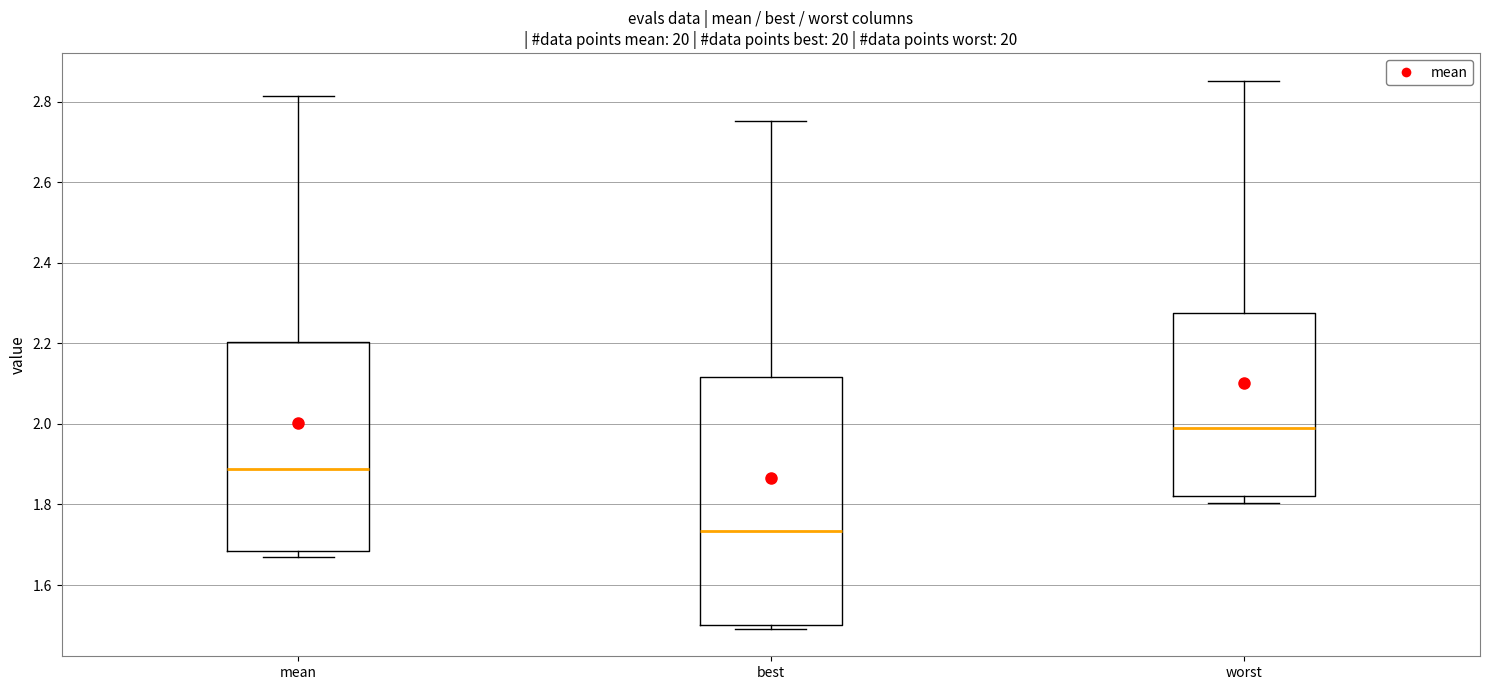

Reading left to right, transcribe this box plot: for each box, give where its median line is, the range the box spans, and where its two whiskers end, as read against the y-axis. The values are not printed on the chart, so give them approximately, as read against the axis.

mean: median 1.88, box 1.68 to 2.20, whiskers 1.68 (just below the box's lower edge) to 2.82
best: median 1.74, box 1.50 to 2.12, whiskers 1.50 (just below the box's lower edge) to 2.76
worst: median 2.00, box 1.82 to 2.28, whiskers 1.80 to 2.86